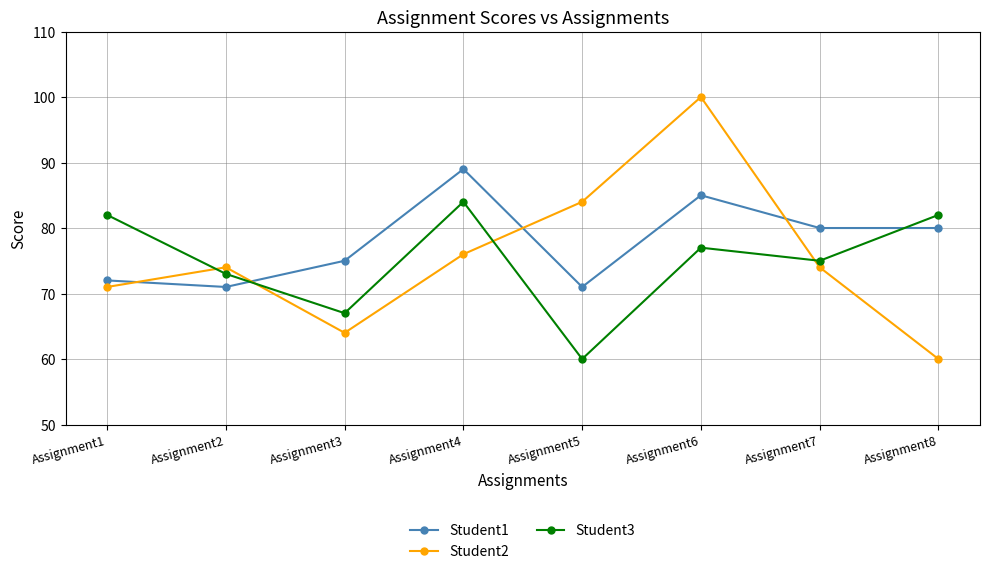

What is the value of the Student3 point at the 2nd from the left?

73